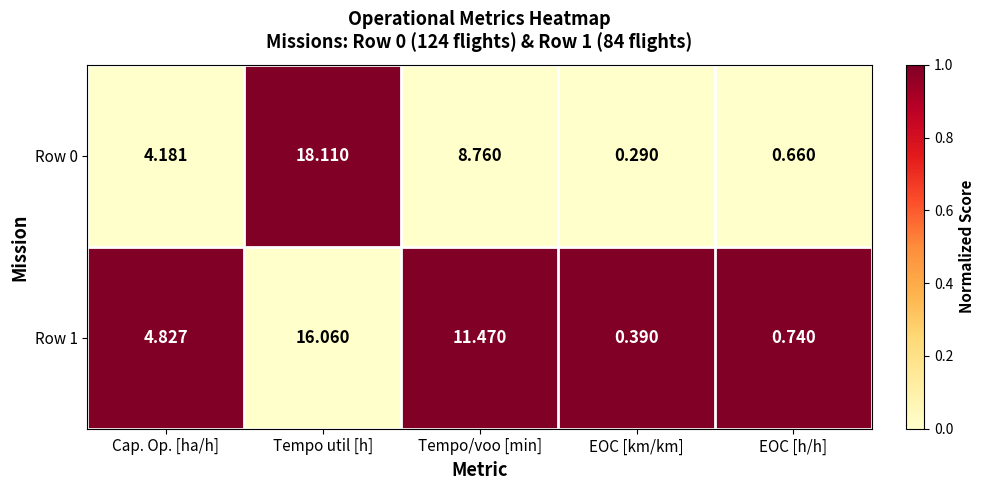

Which series has the largest total across all categories?

Row 1